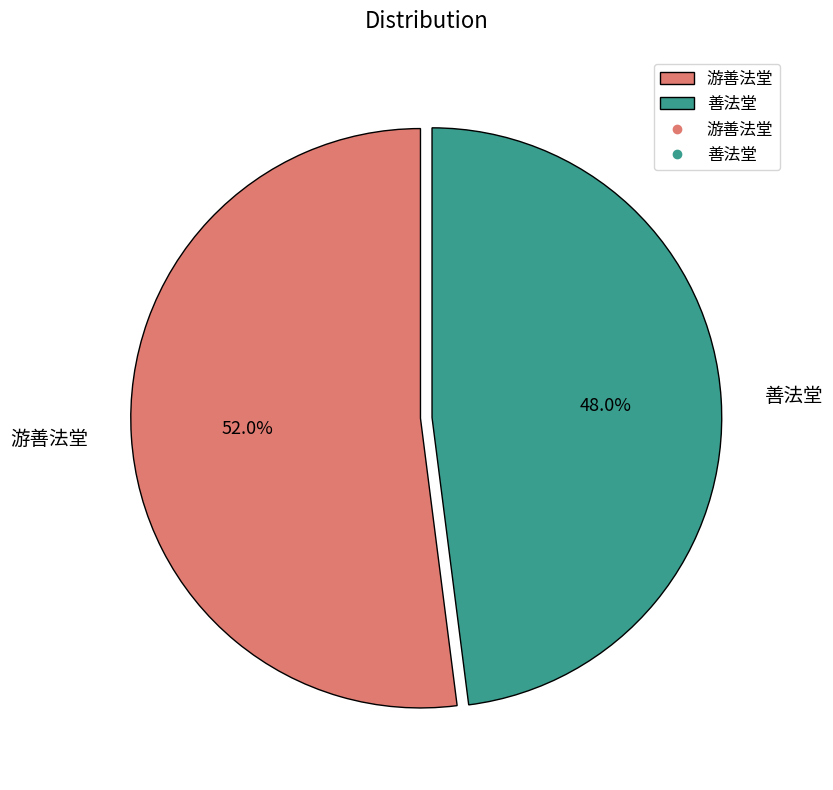

How much of the chart is everything except 游善法堂?

48.0%